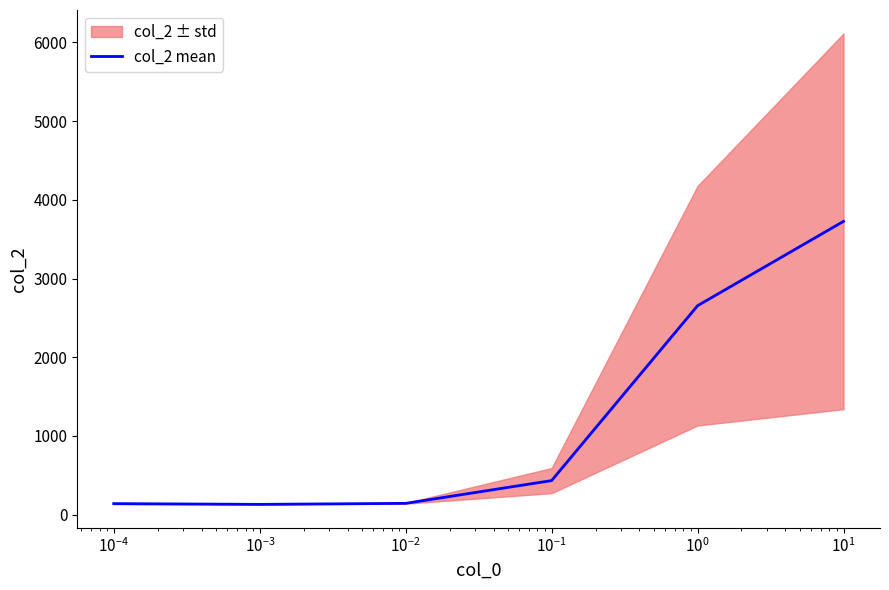

What is the maximum value for col_2 mean?

3726.6